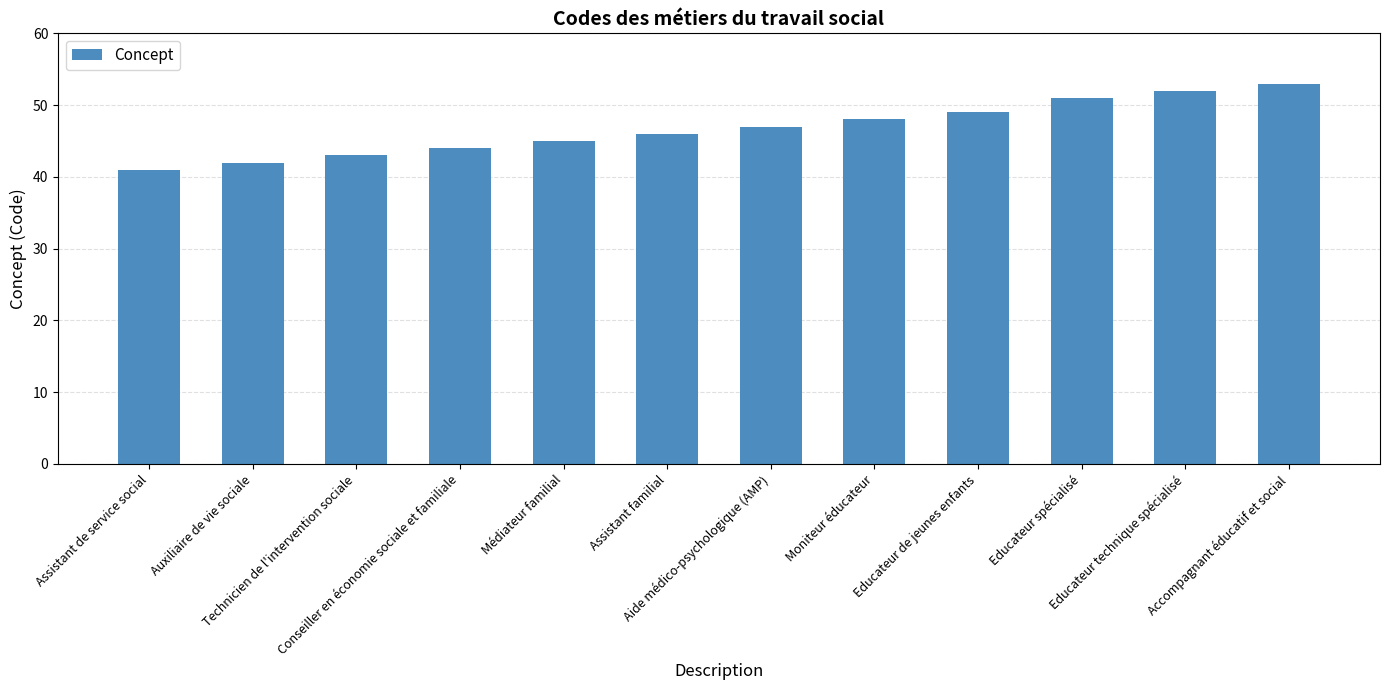

What is the difference between the maximum and minimum values?

12